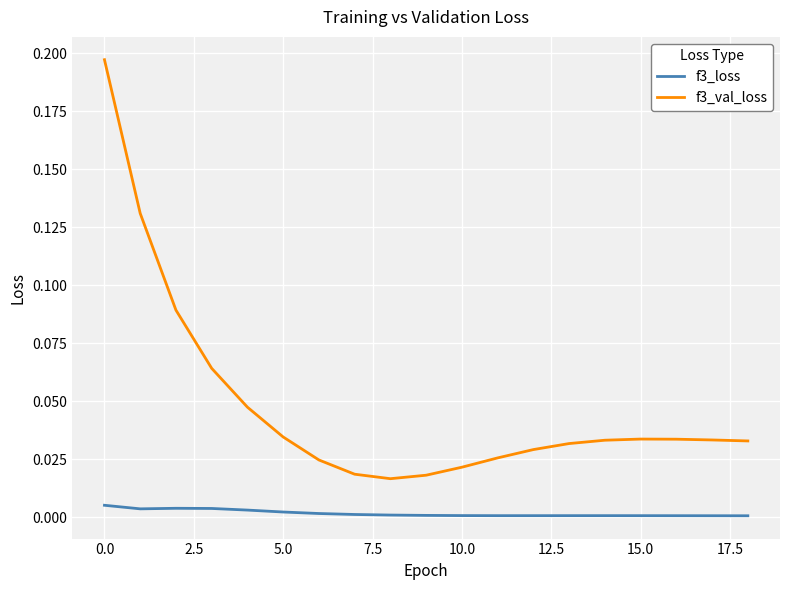

Which series has the largest range (max minus min)?

f3_val_loss